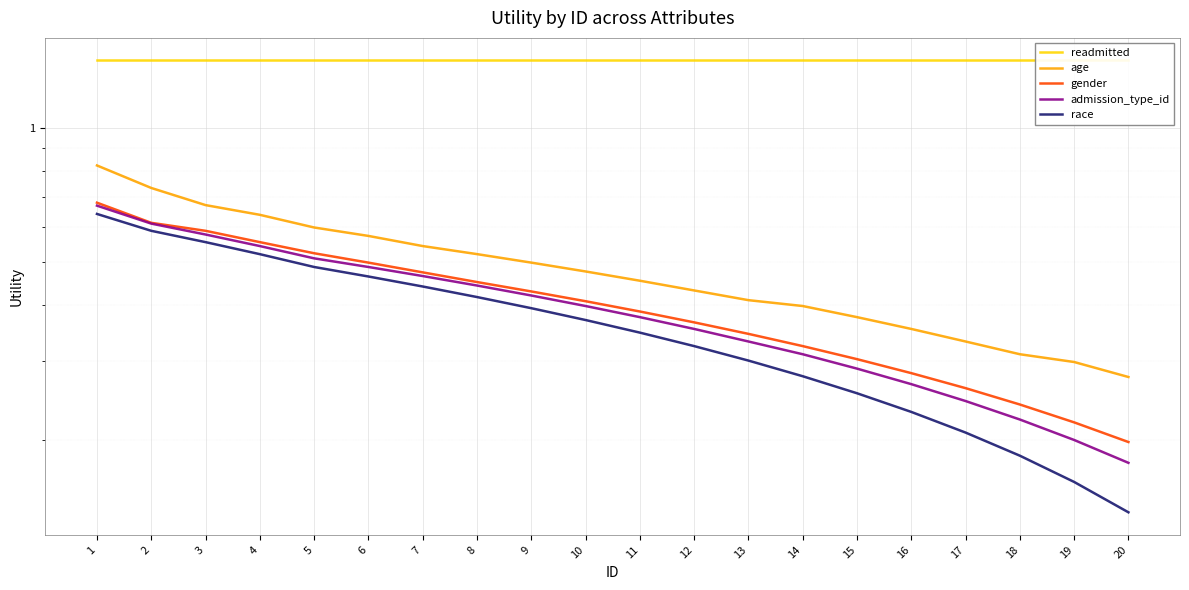

Reading left to right, transcribe all the data shown in this chart.

readmitted: 1=1.4	2=1.4	3=1.4	4=1.4	5=1.4	6=1.4	7=1.4	8=1.4	9=1.4	10=1.4	11=1.4	12=1.4	13=1.4	14=1.4	15=1.4	16=1.4	17=1.4	18=1.4	19=1.4	20=1.4
age: 1=0.8	2=0.7	3=0.7	4=0.6	5=0.6	6=0.6	7=0.5	8=0.5	9=0.5	10=0.5	11=0.5	12=0.4	13=0.4	14=0.4	15=0.4	16=0.4	17=0.3	18=0.3	19=0.3	20=0.3
gender: 1=0.7	2=0.6	3=0.6	4=0.6	5=0.5	6=0.5	7=0.5	8=0.5	9=0.4	10=0.4	11=0.4	12=0.4	13=0.3	14=0.3	15=0.3	16=0.3	17=0.3	18=0.2	19=0.2	20=0.2
admission_type_id: 1=0.7	2=0.6	3=0.6	4=0.5	5=0.5	6=0.5	7=0.5	8=0.4	9=0.4	10=0.4	11=0.4	12=0.4	13=0.3	14=0.3	15=0.3	16=0.3	17=0.2	18=0.2	19=0.2	20=0.2
race: 1=0.6	2=0.6	3=0.6	4=0.5	5=0.5	6=0.5	7=0.4	8=0.4	9=0.4	10=0.4	11=0.3	12=0.3	13=0.3	14=0.3	15=0.3	16=0.2	17=0.2	18=0.2	19=0.2	20=0.1